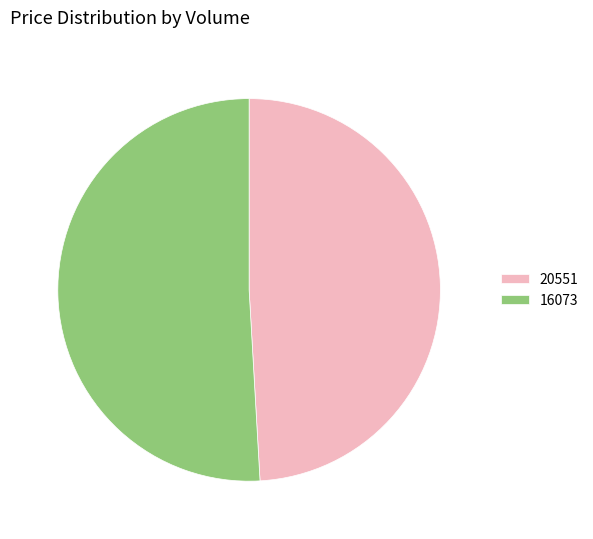

Approximately how many times larger is the value at 16073 compared to 20551?

1.0